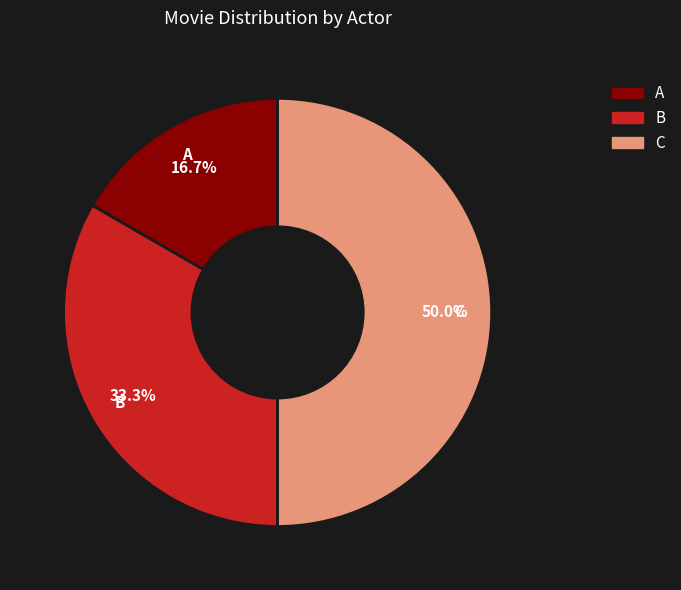

How much of the chart is everything except B?

66.7%